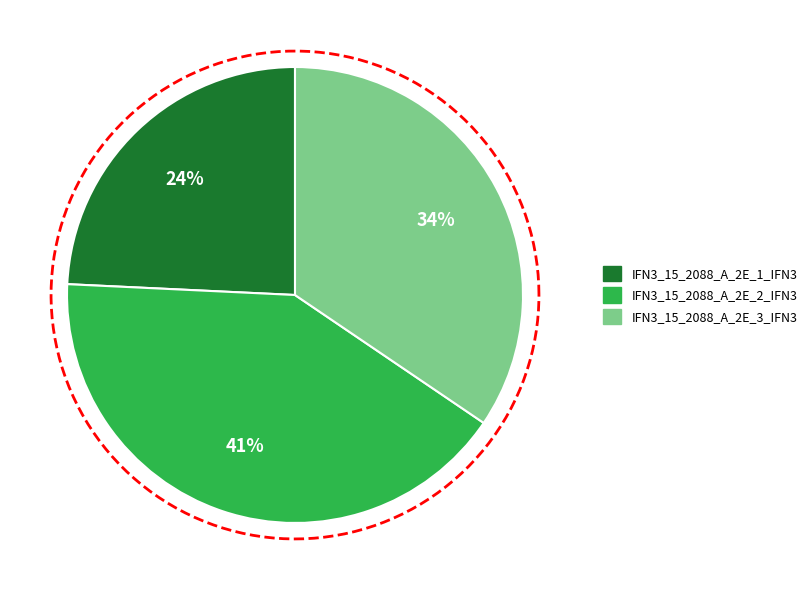

To the nearest percent, what is the difference between the largest and smallest slice percentages?

17%